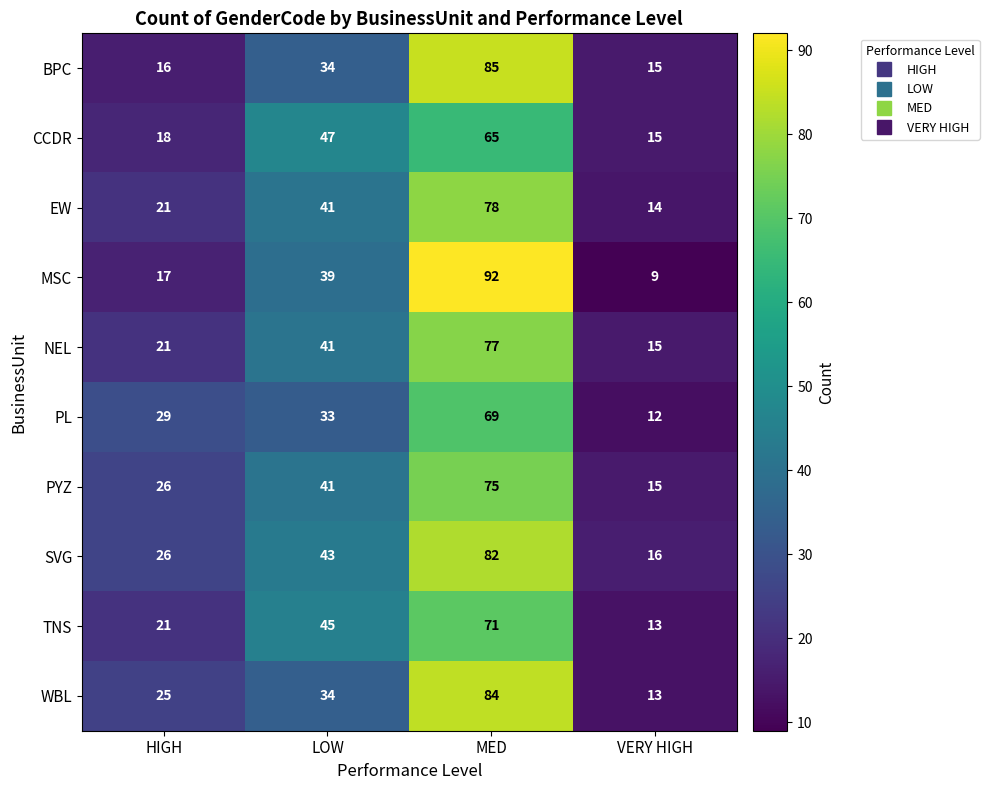

Which series has the widest spread of values?

MSC